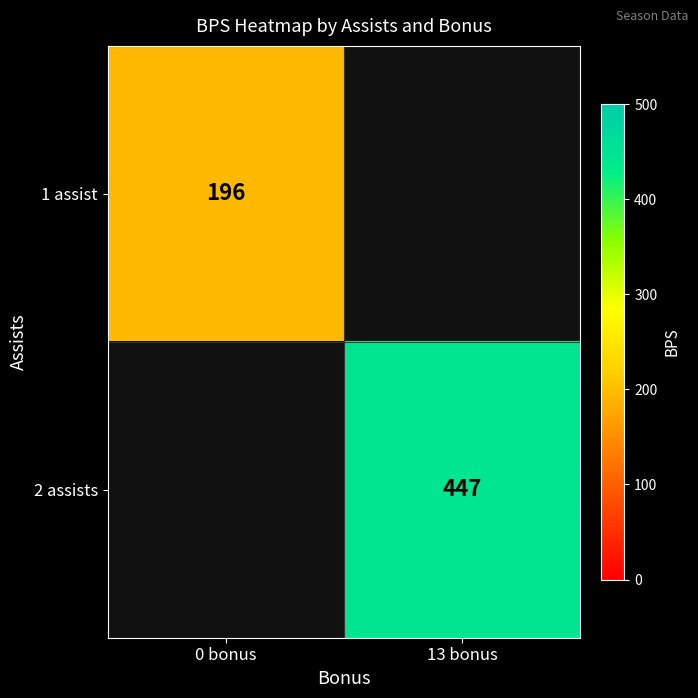

The value of 1 assist at 0 bonus is 196. True or false?

True